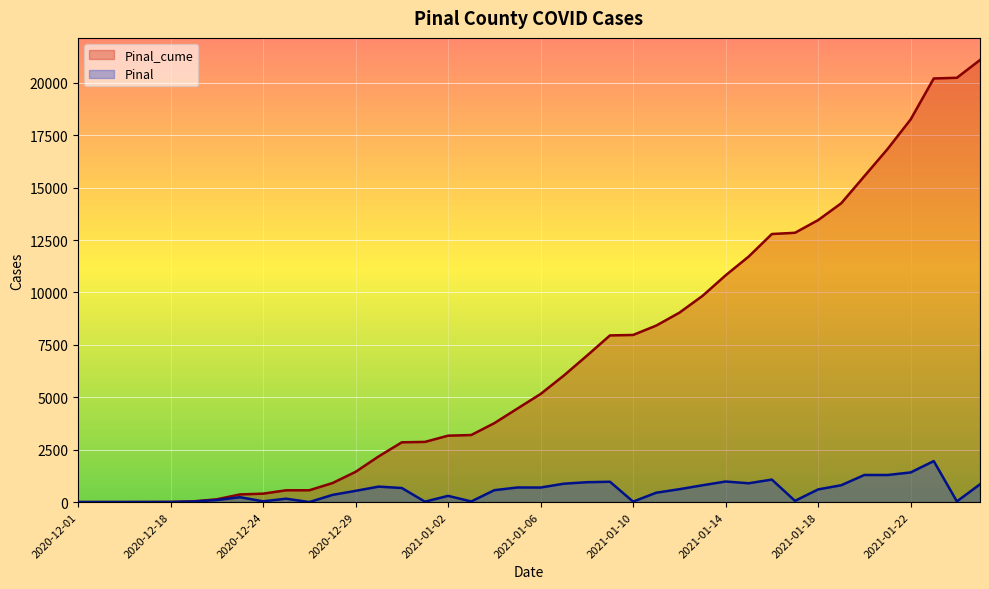

Which series has the widest spread of values?

Pinal_cume